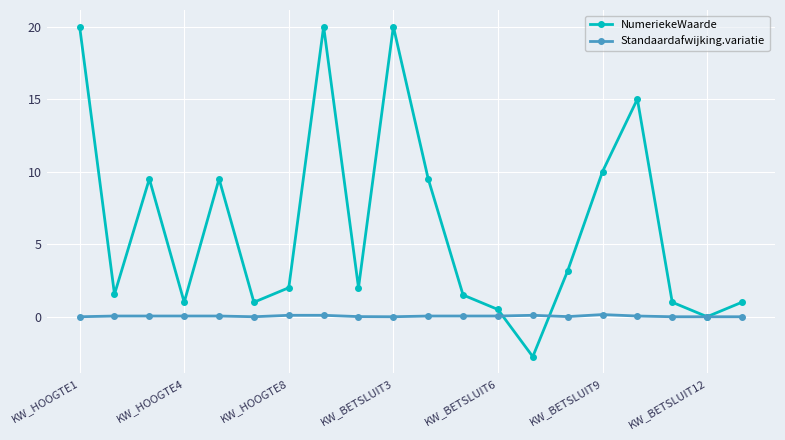

What is the value of the NumeriekeWaarde point at the 3rd from the left?

9.5